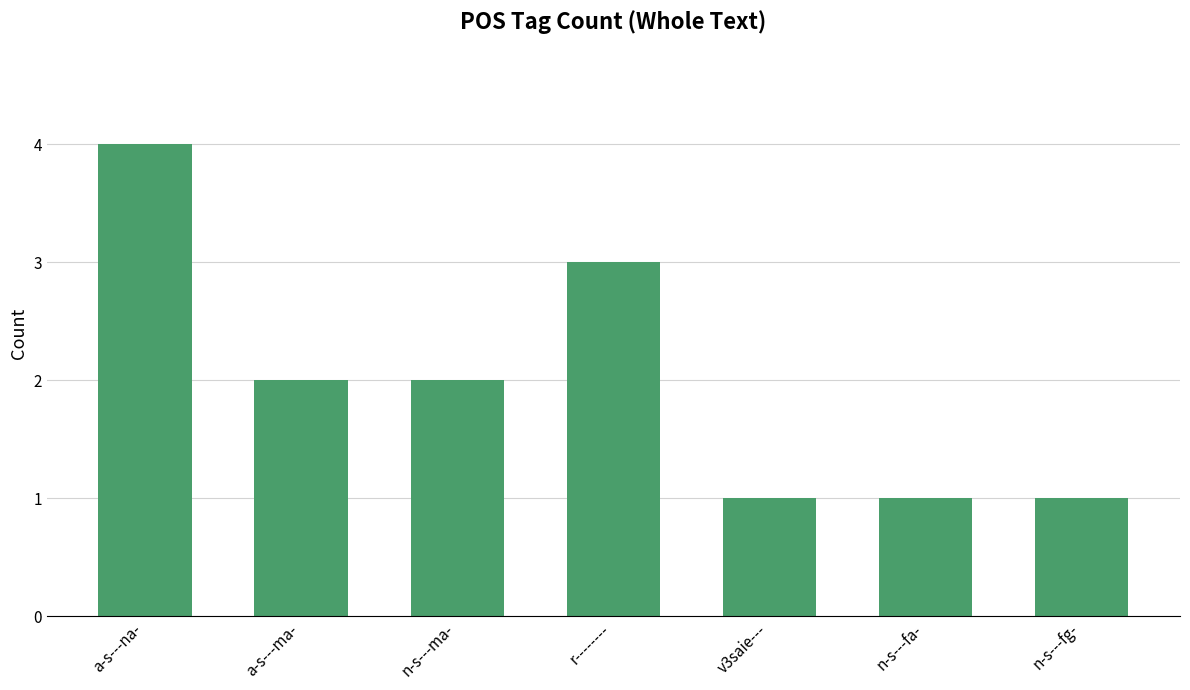

The chart shows a value of 2 at n-s---ma-. True or false?

True